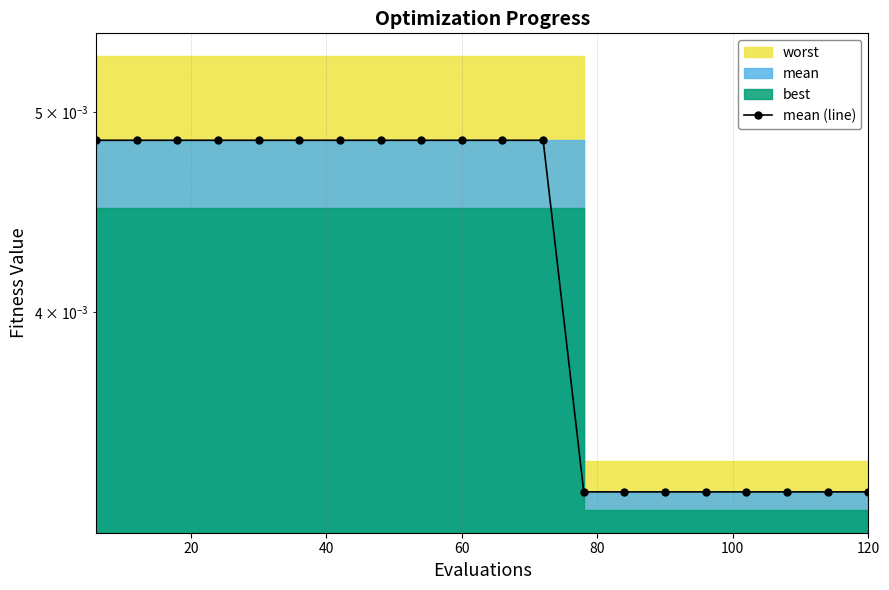

True or false: the data shows 0.0 at 120.

False